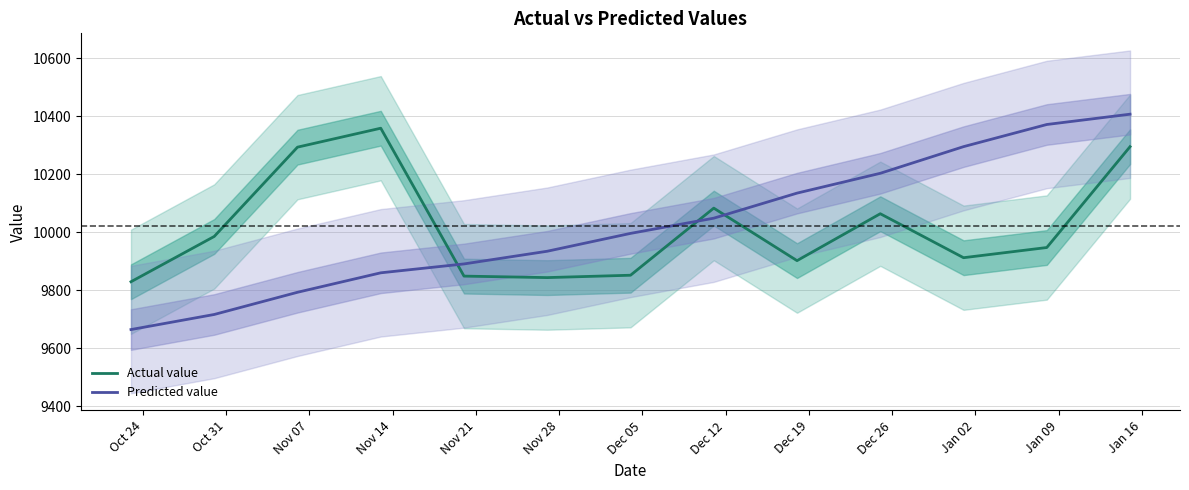

What is the minimum value for Actual value?

9829.0